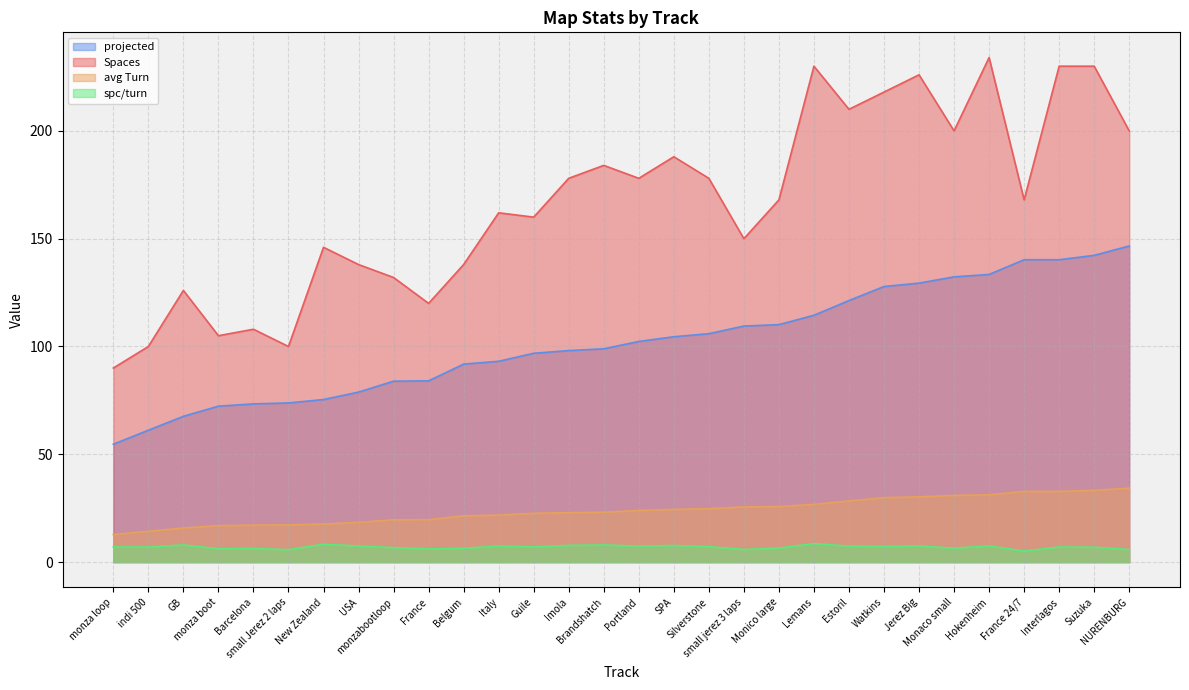

Does the chart display data point markers on the line(s)?

No